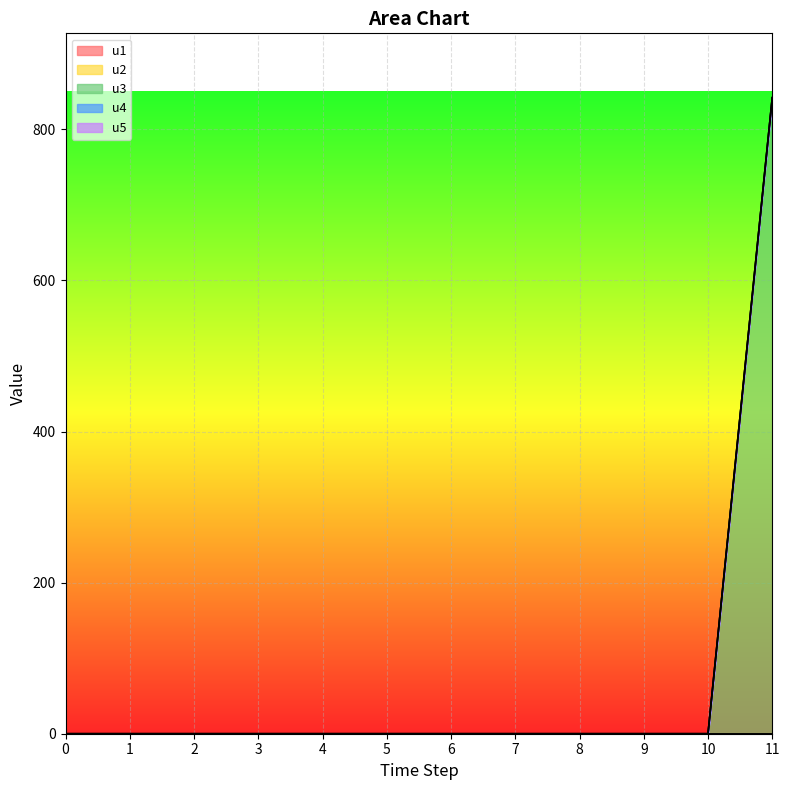

Which has a higher value, 9 or 5?

9